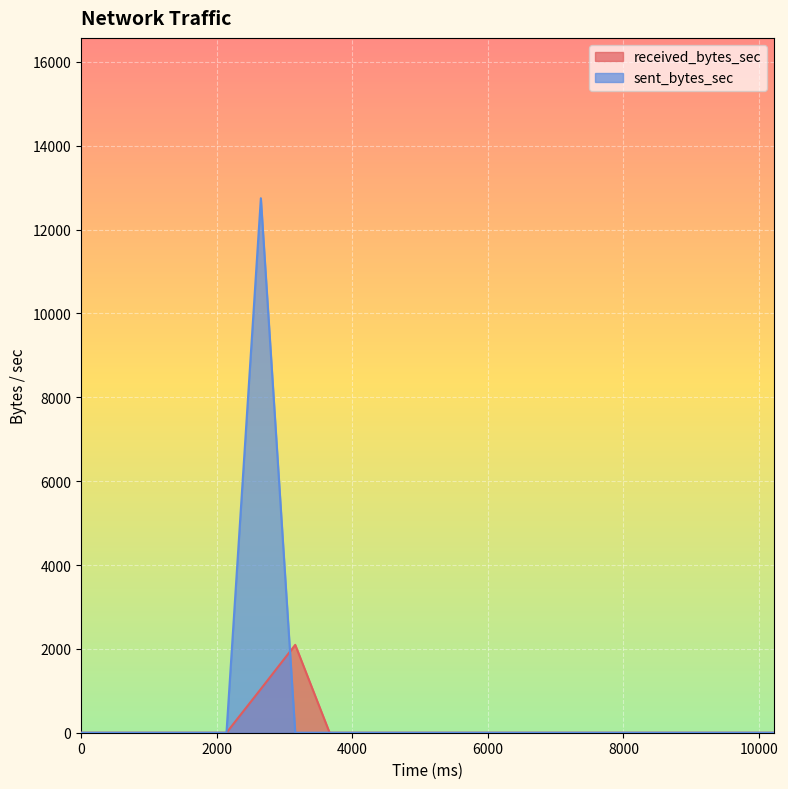

How many times do received_bytes_sec and sent_bytes_sec cross each other?

1